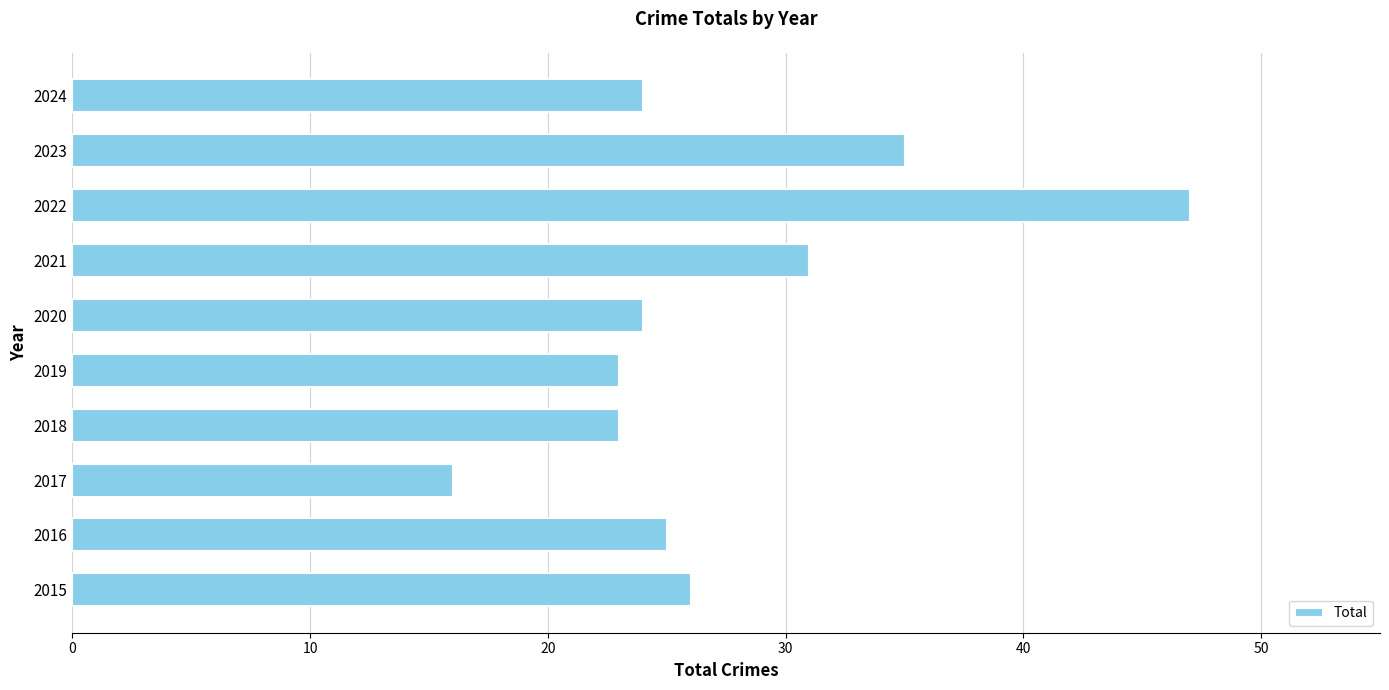

What is the change in value from 2015 to 2022?

+21